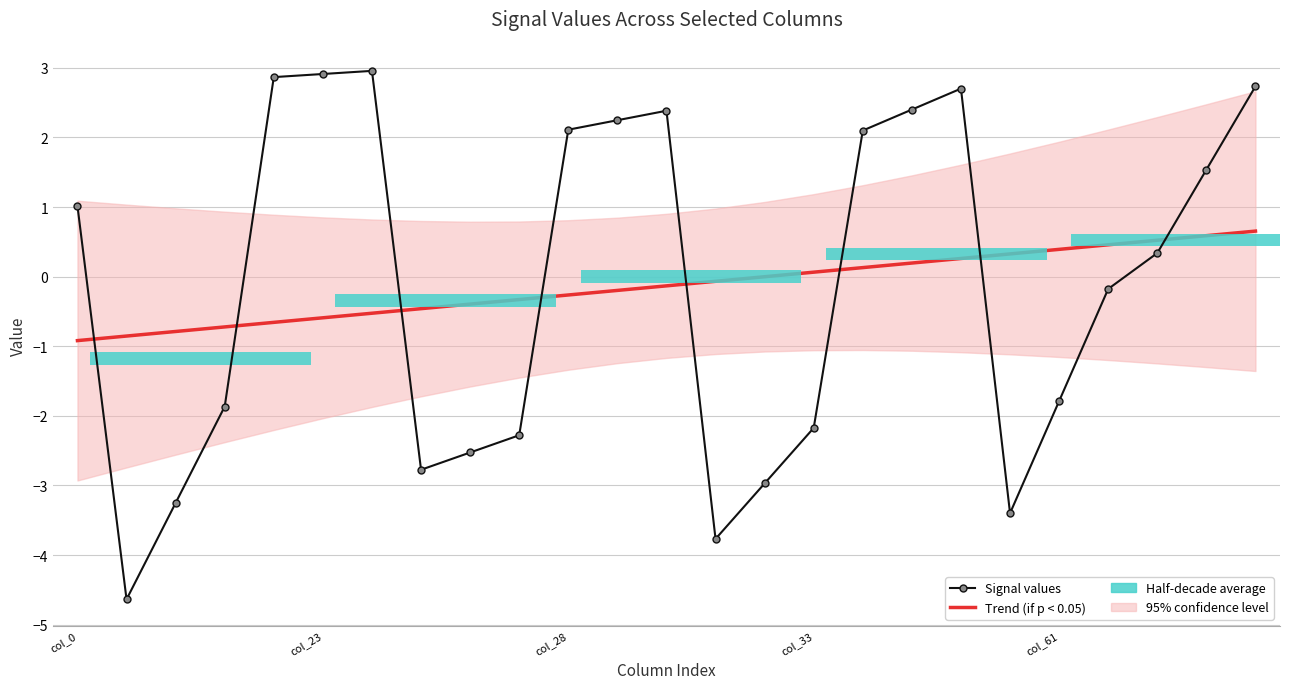

Reading left to right, transcribe all the data shown in this chart.

Trend (if p < 0.05): -0.9	-0.9	-0.8	-0.7	-0.7	-0.6	-0.5	-0.5	-0.4	-0.3	-0.3	-0.2	-0.1	-0.1	-0.0	0.1	0.1	0.2	0.3	0.3	0.4	0.5	0.5	0.6	0.7
Signal values: 1.0	-4.6	-3.3	-1.9	2.9	2.9	3.0	-2.8	-2.5	-2.3	2.1	2.2	2.4	-3.8	-3.0	-2.2	2.1	2.4	2.7	-3.4	-1.8	-0.2	0.3	1.5	2.7